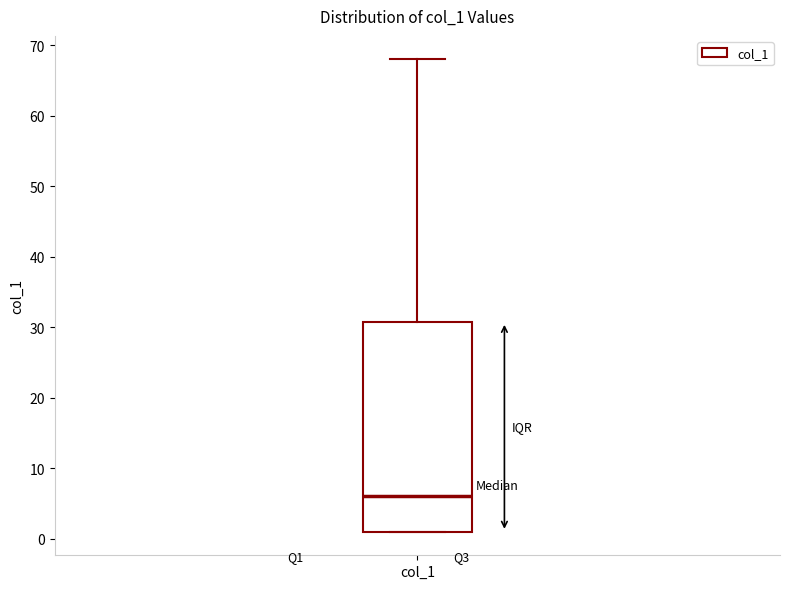

Read this box plot against the y-axis: the position of the median line, the range covered by the box, and the ends of both whiskers. The values are not printed on the chart, so give them approximately, as read against the axis.

median 6, box 1 to 31, whiskers 1 to 68